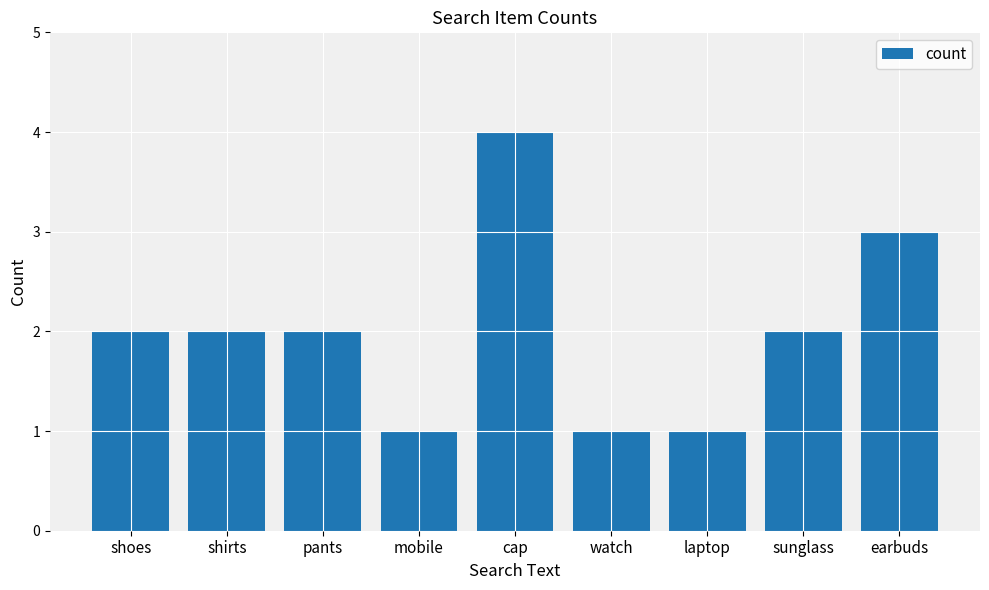

Are the bars grouped side by side (vs. stacked)?

No